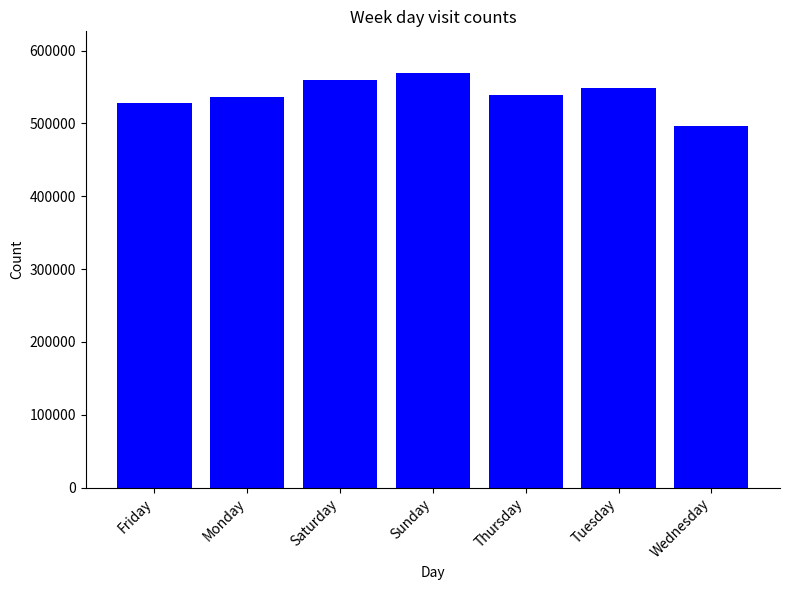

Does the chart contain stacked bars?

No